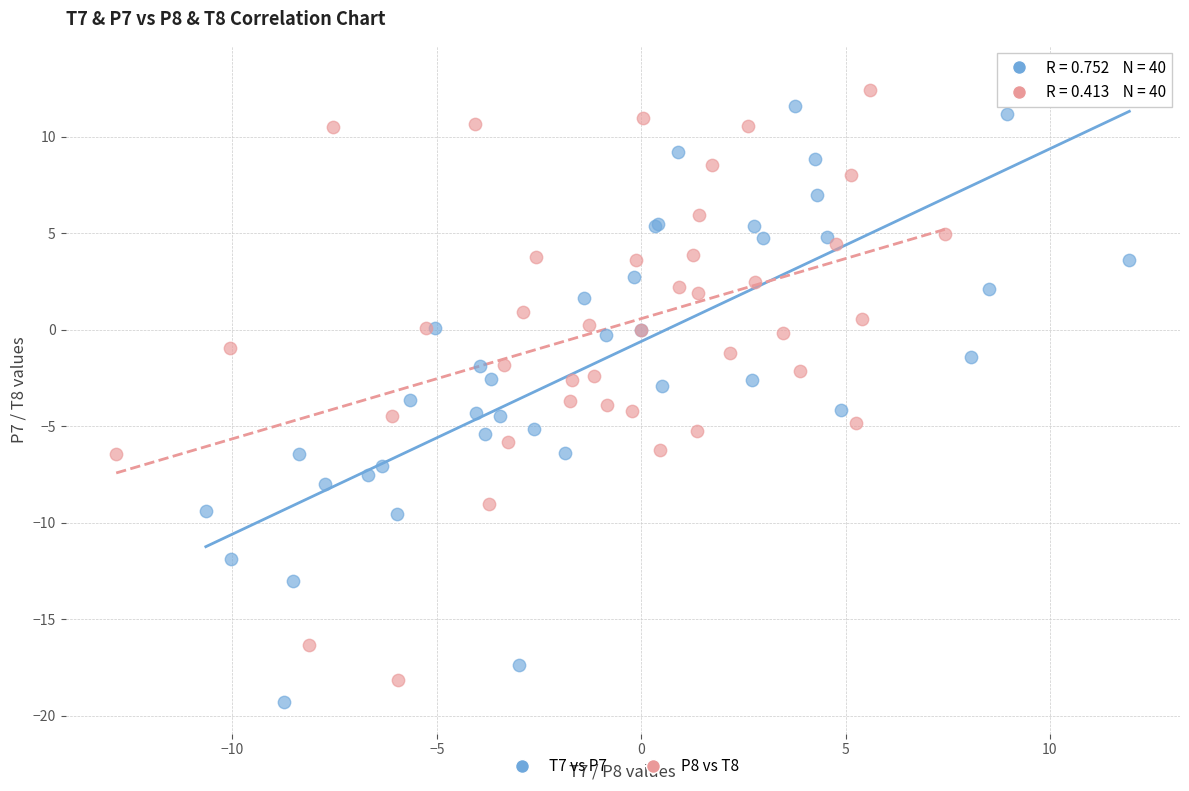

Which series has the widest spread of Y values?

T7 vs P7